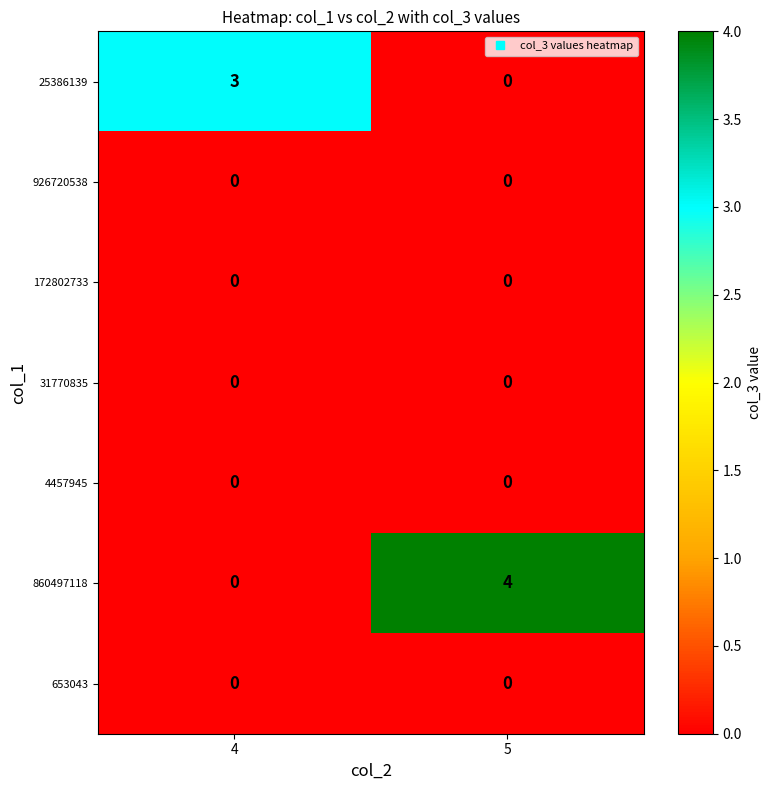

At which category is the sum across all series the highest?

5